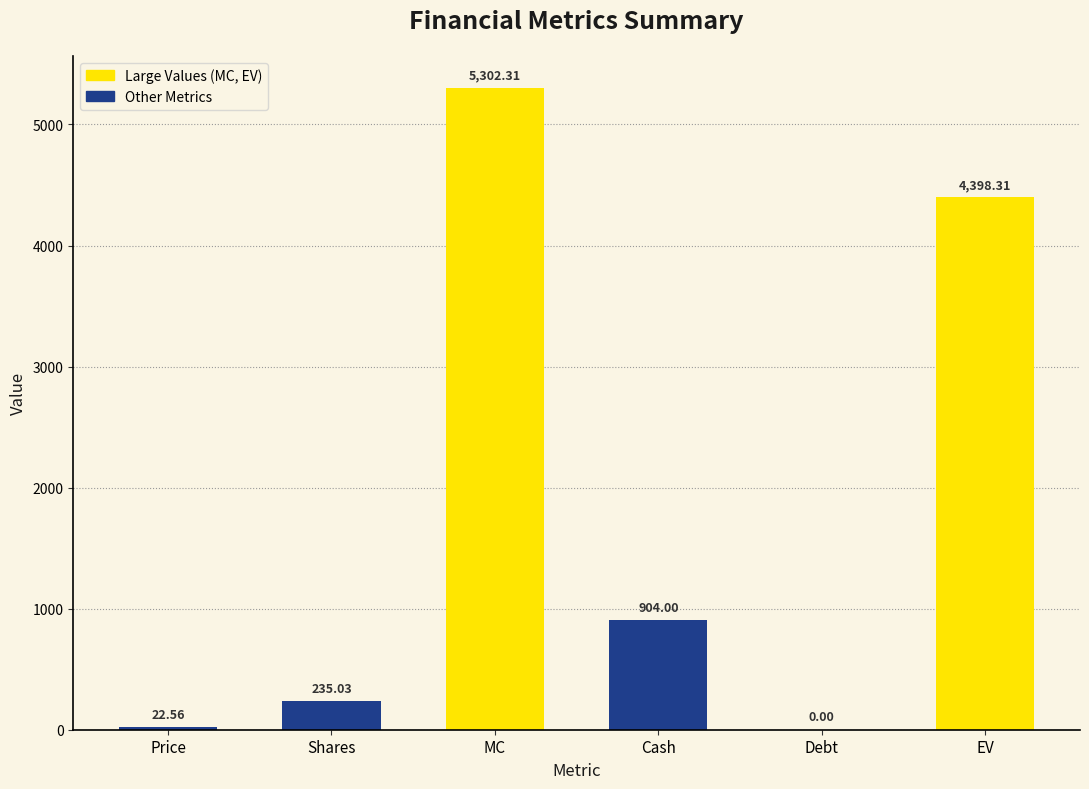

Approximately how many times larger is the value at MC compared to Price?

235.0